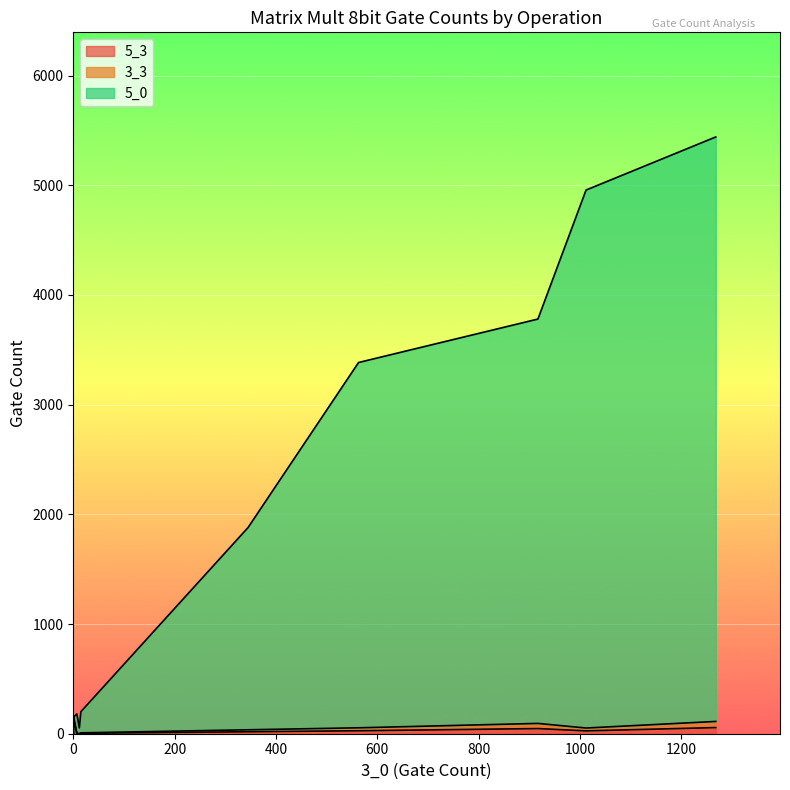

True or false: 3_3 has more than 0 interior local peaks.

True